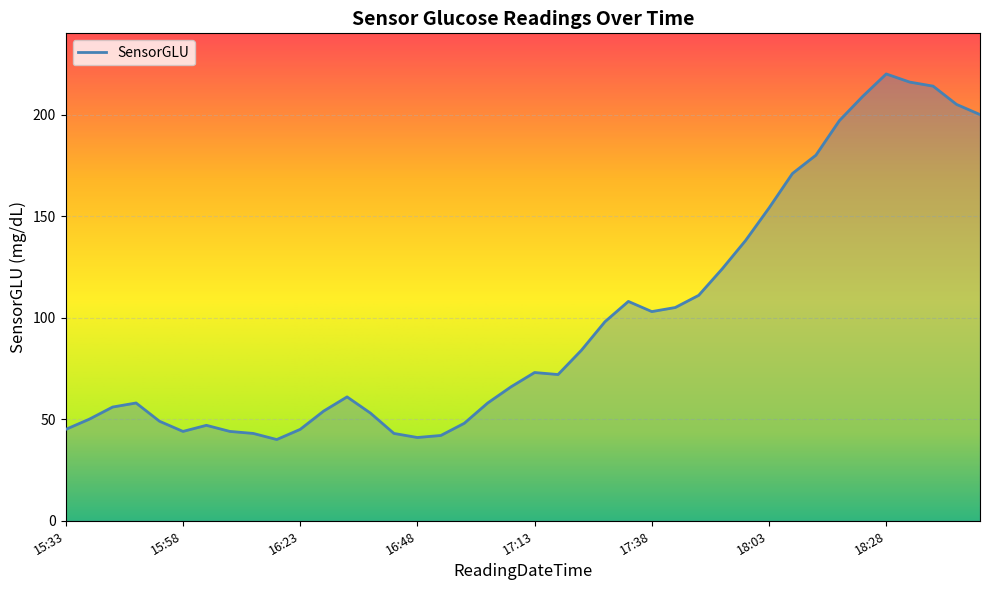

What is the smallest value displayed?

40